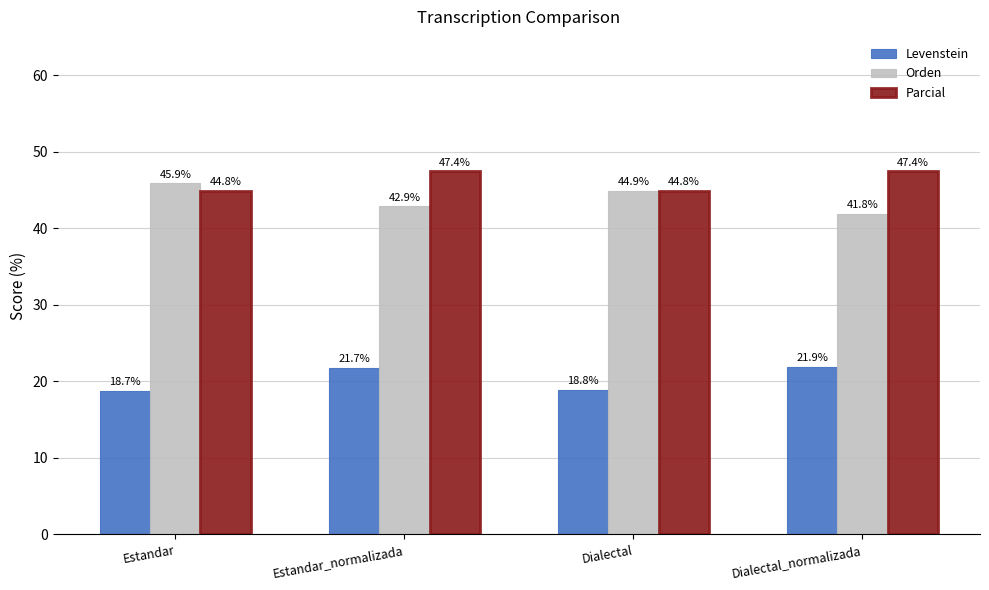

At how many categories does at least one series exceed 33?

4